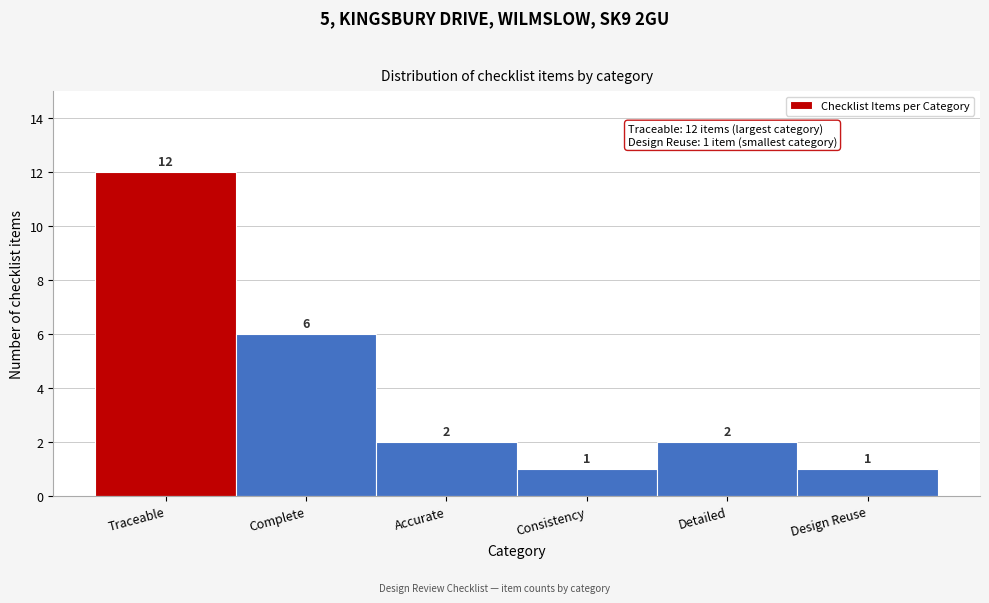

Reading left to right, extract all data points from this chart.

Traceable=12	Complete=6	Accurate=2	Consistency=1	Detailed=2	Design Reuse=1